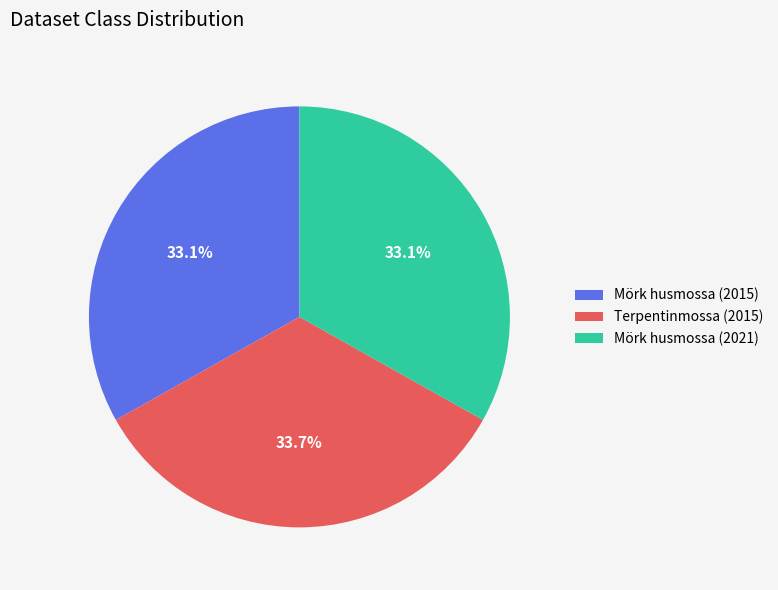

Which slice is the largest?

Terpentinmossa (2015)